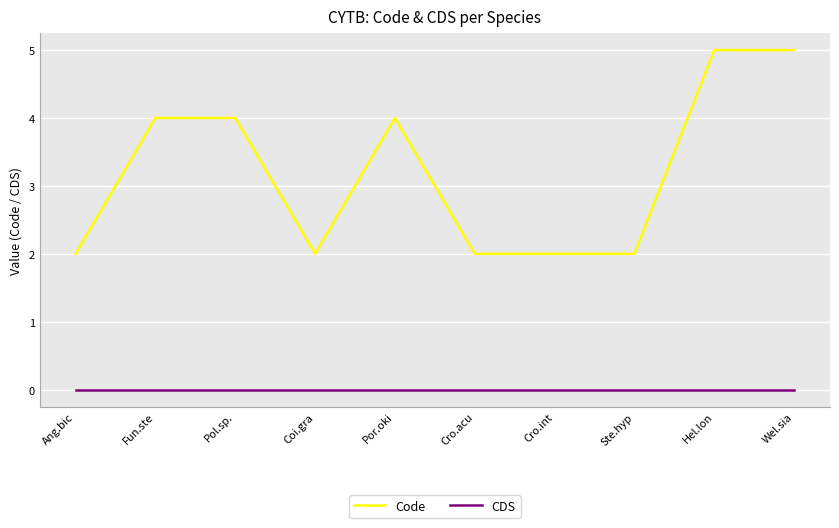

Which series has the largest total across all categories?

Code